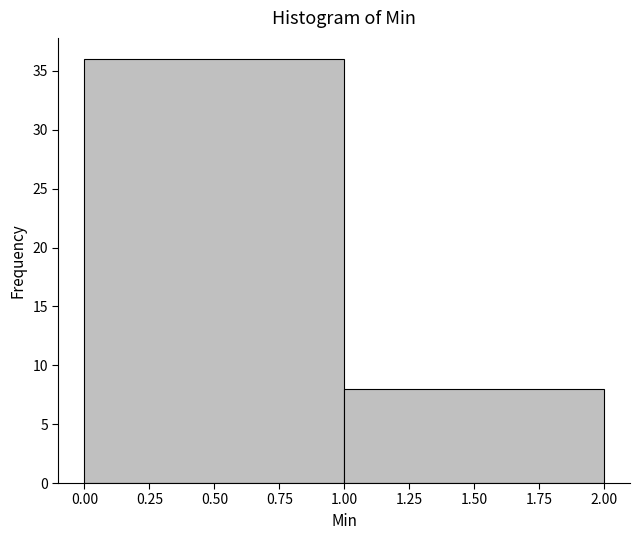

What is the height of the bar covering 0.00 to 1.00 on the x-axis? The values are not printed on the chart, so give them approximately, as read against the axis.

36